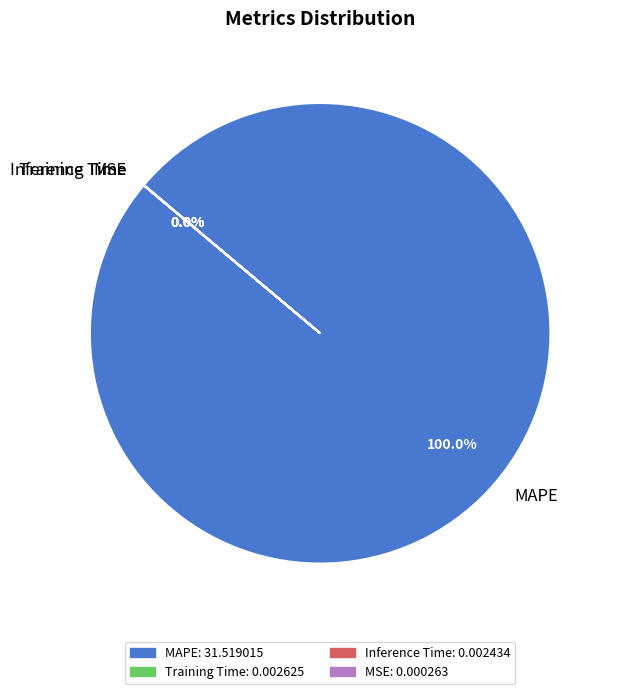

To the nearest percent, what is the difference between the largest and smallest slice percentages?

100%